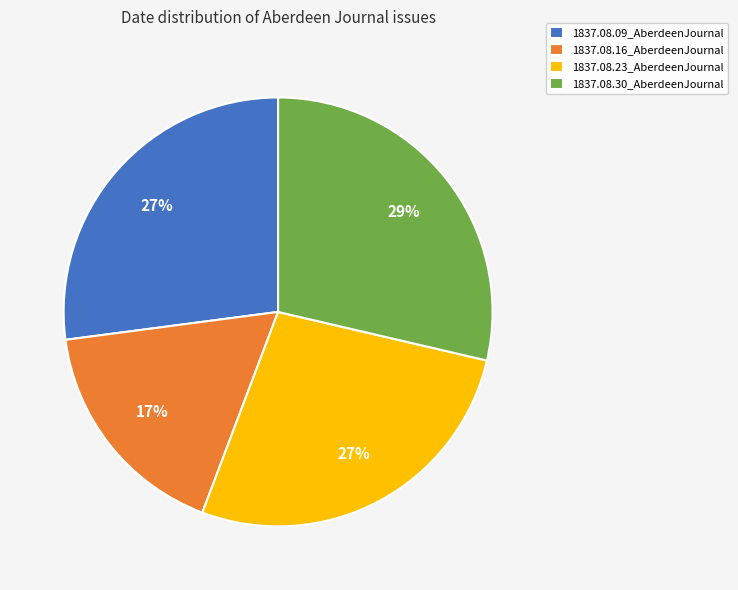

What percentage is the 1837.08.16_AberdeenJournal slice, to the nearest percent?

17%